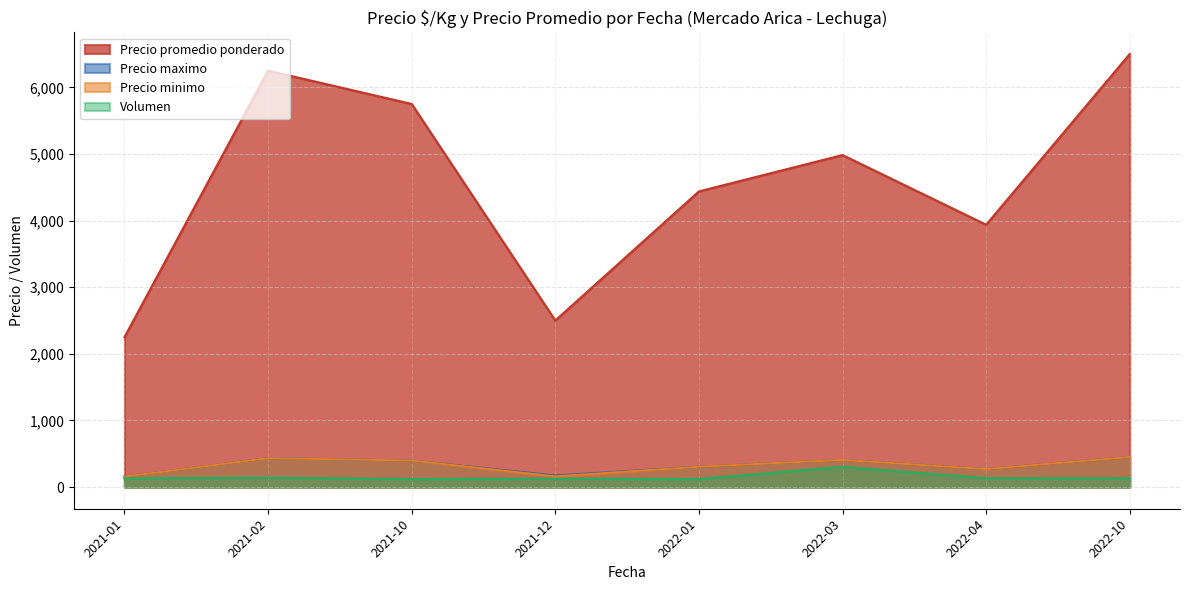

Is the value of Volumen at 2021-10-08 greater than the value of Precio promedio ponderado at 2022-01-13?

No